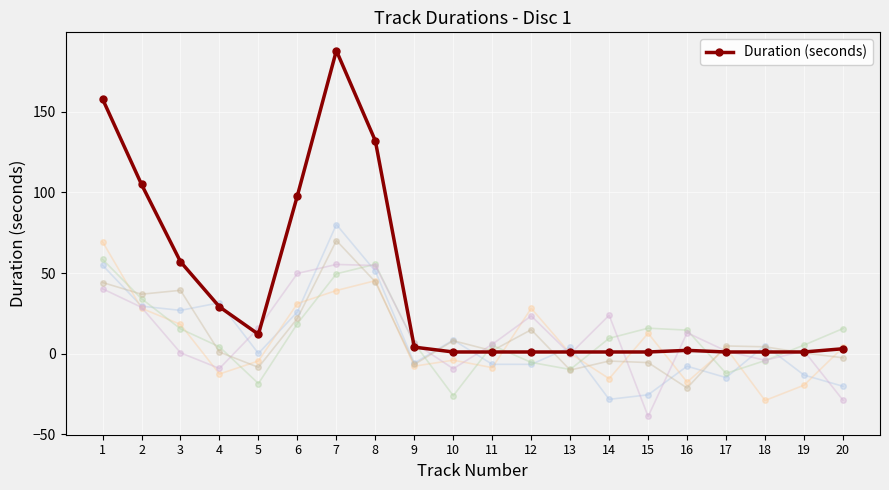

What is the value of the 9th point from the left?

4